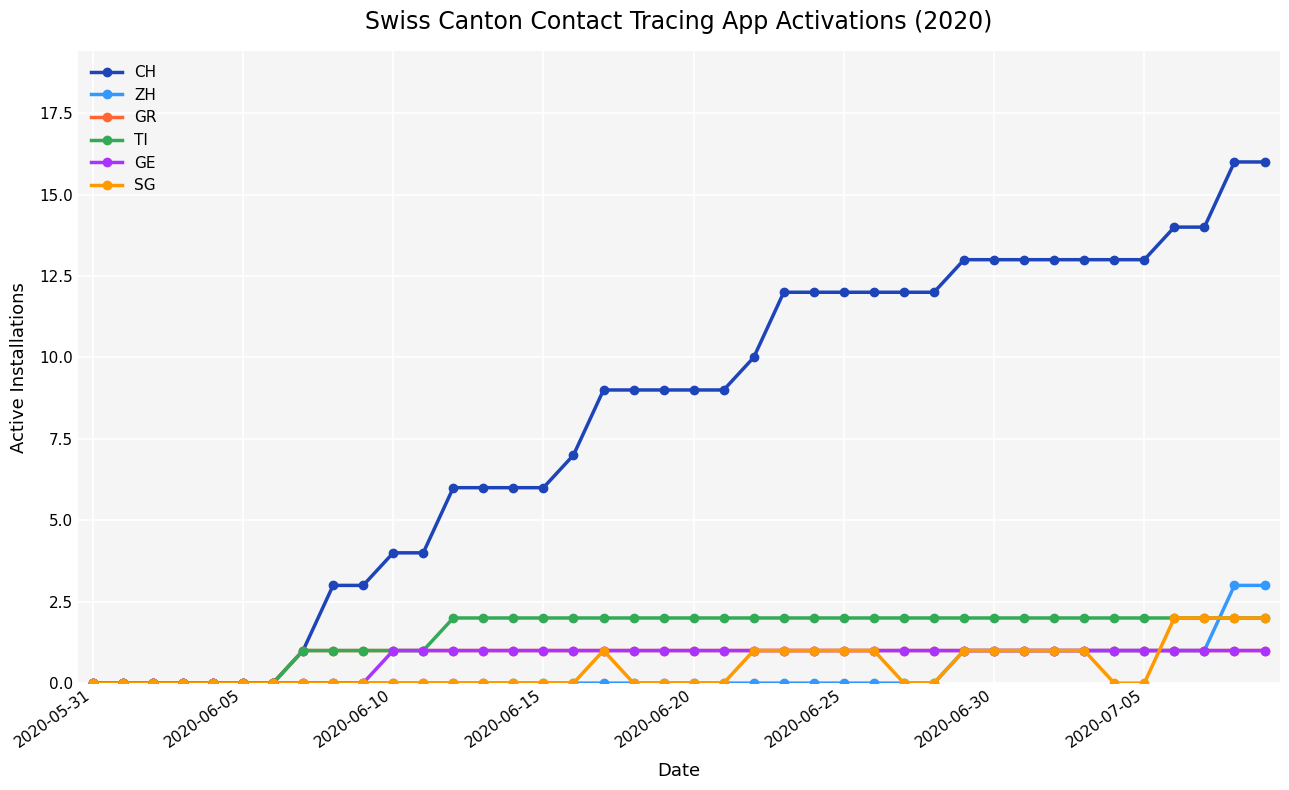

Reading left to right, extract all data points from this chart.

CH: 0	0	0	0	0	0	0	1	3	3	4	4	6	6	6	6	7	9	9	9	9	9	10	12	12	12	12	12	12	13	13	13	13	13	13	13	14	14	16	16
ZH: 0	0	0	0	0	0	0	0	0	0	0	0	0	0	0	0	0	0	0	0	0	0	0	0	0	0	0	0	0	1	1	1	1	1	1	1	1	1	3	3
GR: 0	0	0	0	0	0	0	1	1	1	1	1	1	1	1	1	1	1	1	1	1	1	1	1	1	1	1	1	1	1	1	1	1	1	1	1	1	1	1	1
TI: 0	0	0	0	0	0	0	1	1	1	1	1	2	2	2	2	2	2	2	2	2	2	2	2	2	2	2	2	2	2	2	2	2	2	2	2	2	2	2	2
GE: 0	0	0	0	0	0	0	0	0	0	1	1	1	1	1	1	1	1	1	1	1	1	1	1	1	1	1	1	1	1	1	1	1	1	1	1	1	1	1	1
SG: 0	0	0	0	0	0	0	0	0	0	0	0	0	0	0	0	0	1	0	0	0	0	1	1	1	1	1	0	0	1	1	1	1	1	0	0	2	2	2	2